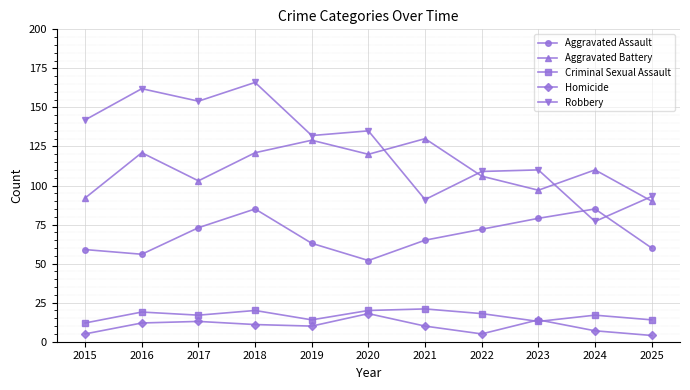

What is the minimum value for Homicide?

4